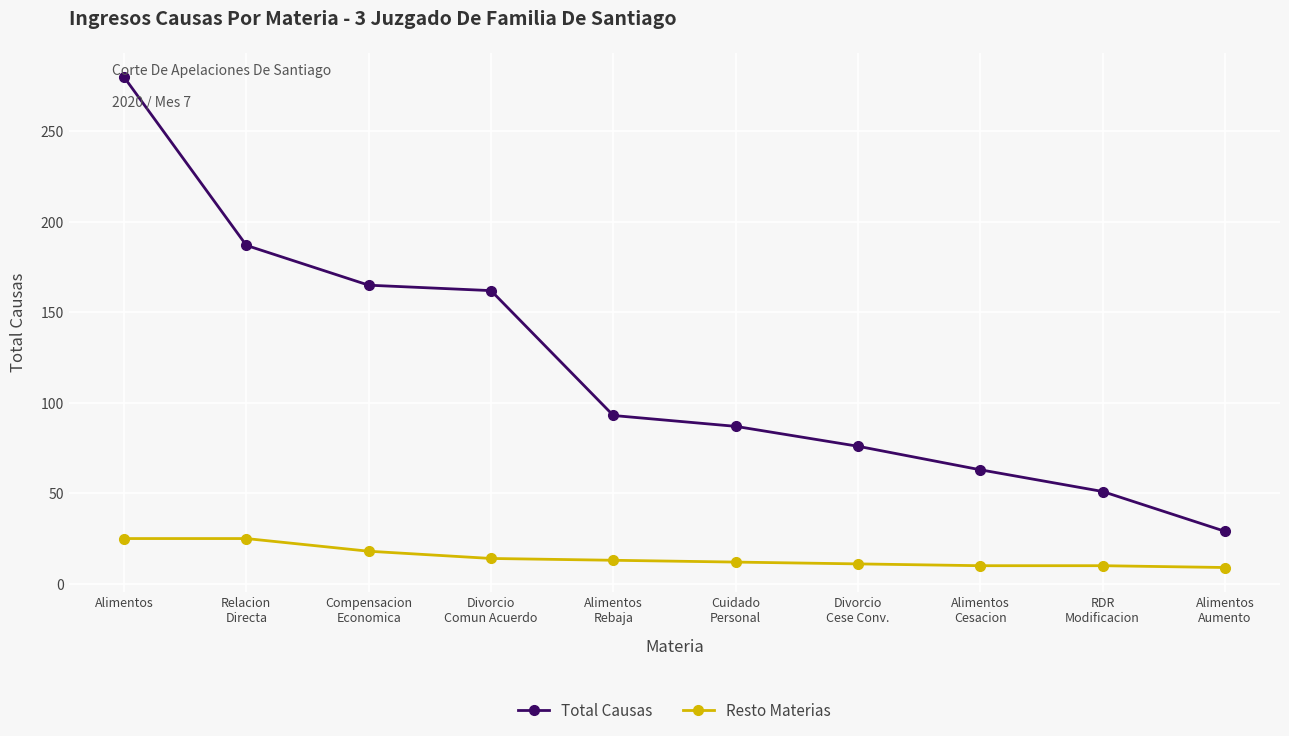

Rank the series at Alimentos from lowest to highest value.

Resto Materias, Total Causas